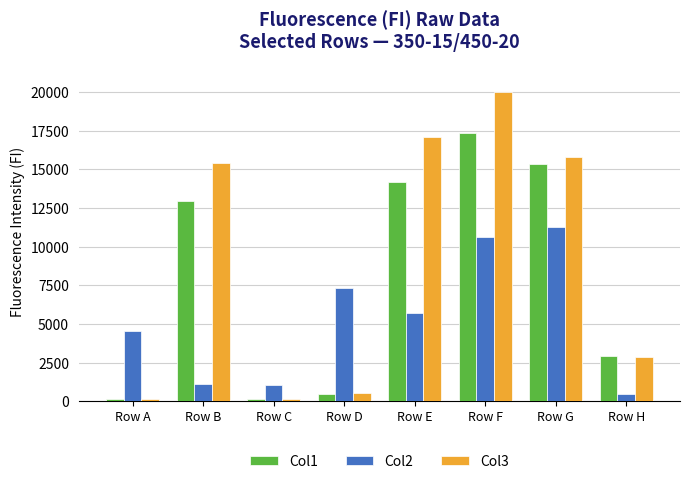

What is the difference between the second highest and minimum values in the Col3 series?

16964